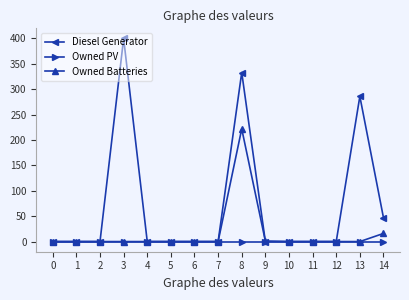

What is the sum of all Diesel Generator values?

1066